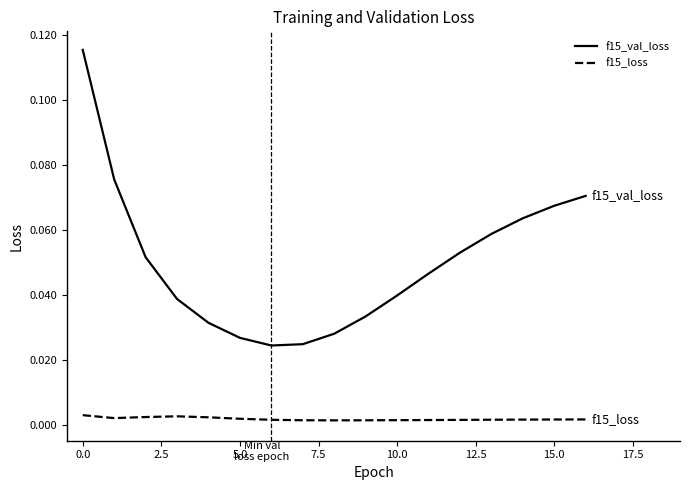

True or false: f15_loss and f15_val_loss intersect in this chart.

False